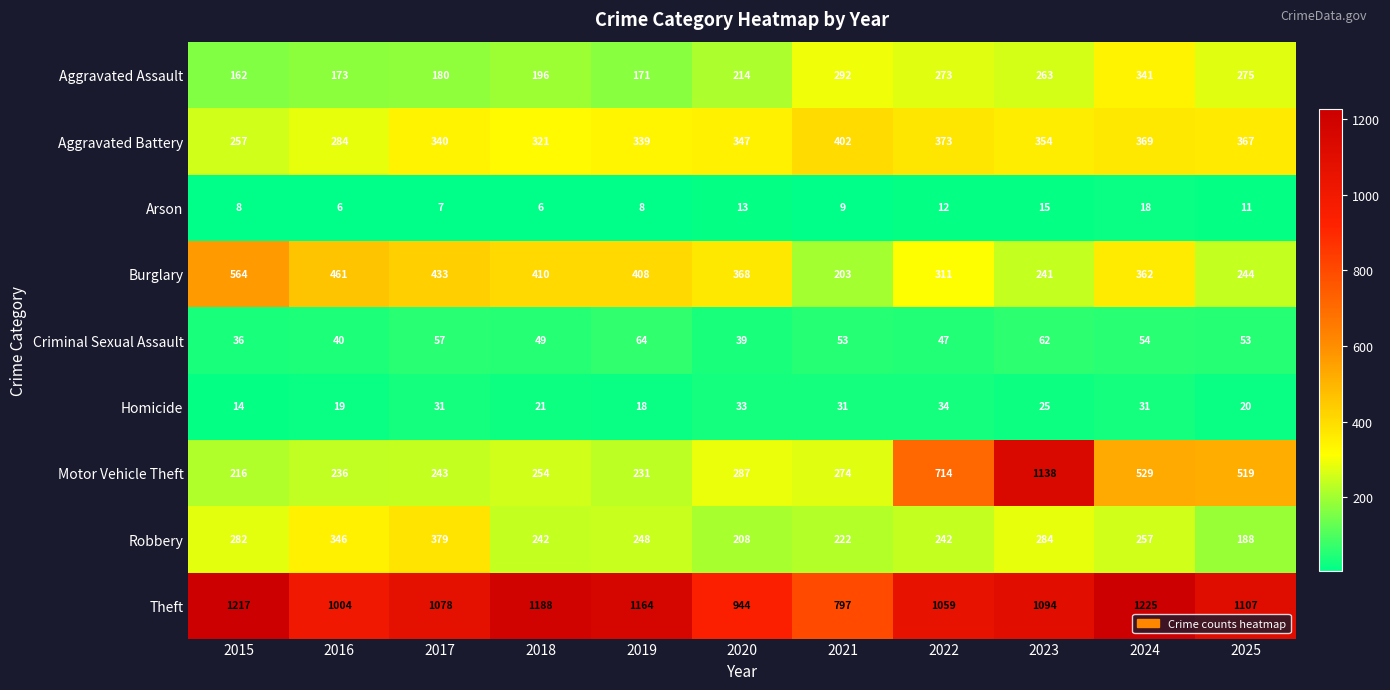

The Homicide series shows 24 at 2019. True or false?

False